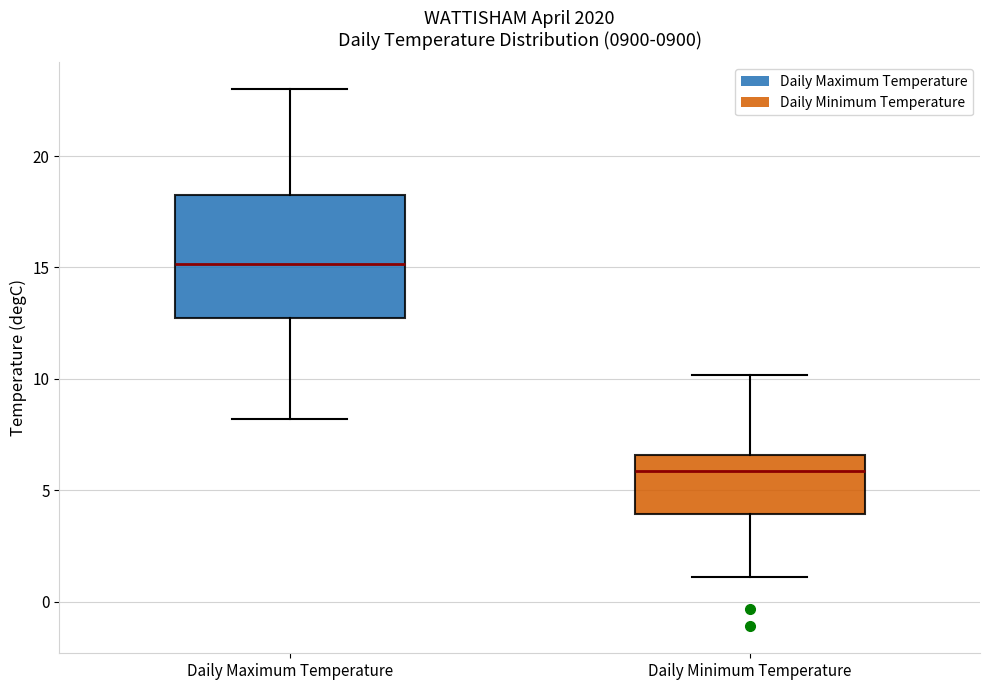

Where does the upper whisker of the box for Daily Minimum Temperature end on the y-axis? The values are not printed on the chart, so give them approximately, as read against the axis.

10.0